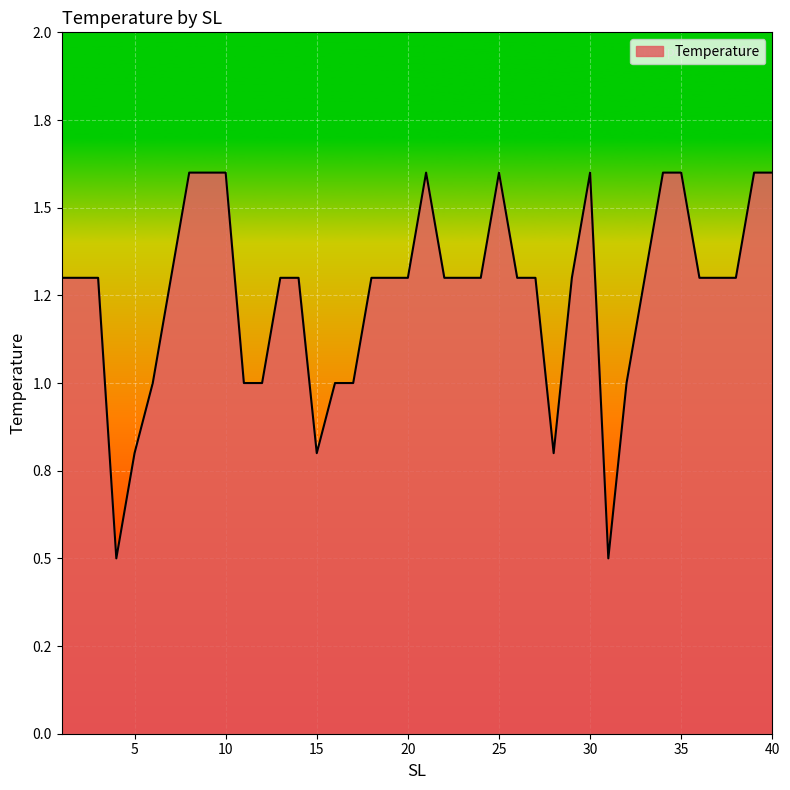

At which category does the data reach its first local peak?

21